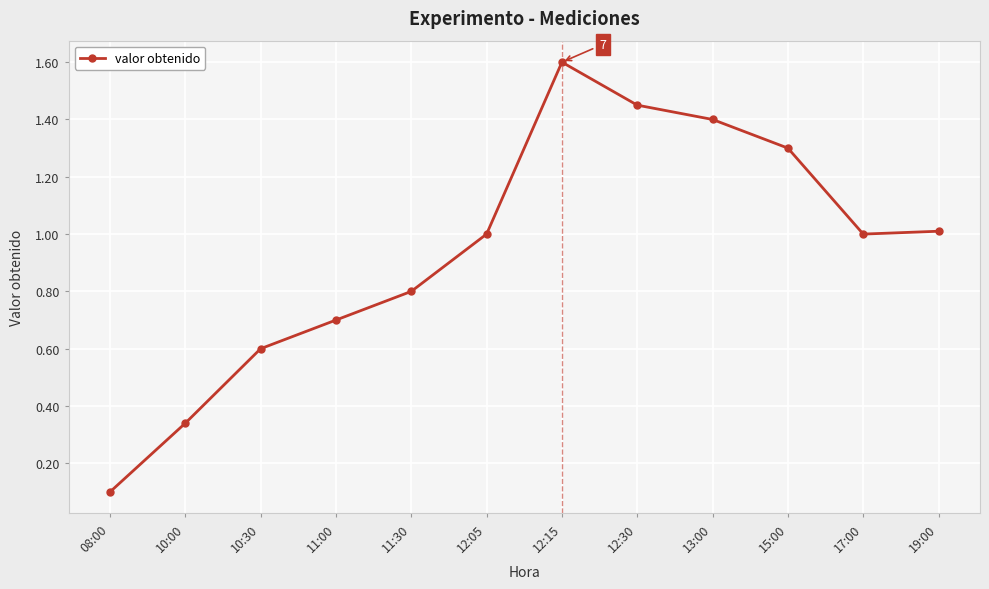

Between 10:00 and 11:00, which is larger?

11:00